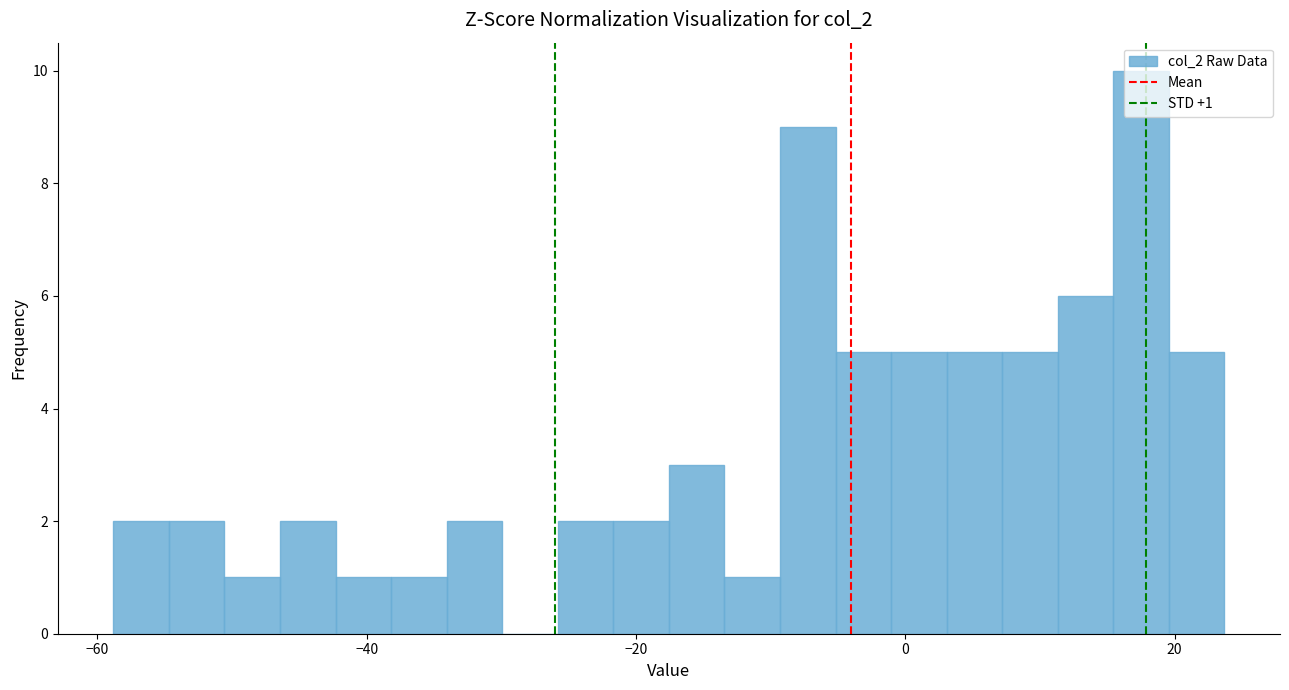

Read against the x-axis, roughly where is the centre of the tallest bar?

18